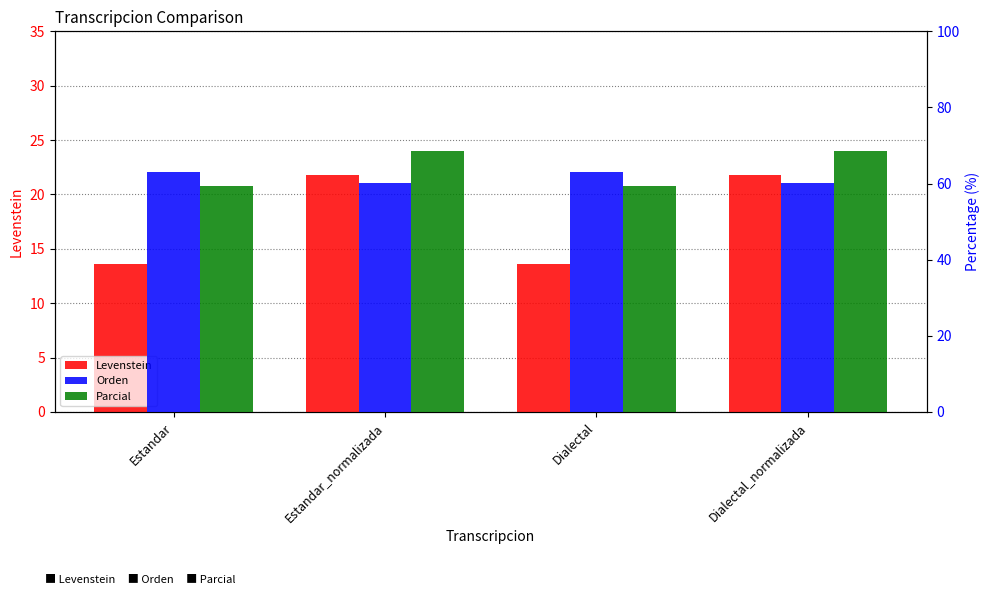

Is it true that Levenstein equals 13.6 at Dialectal?

True